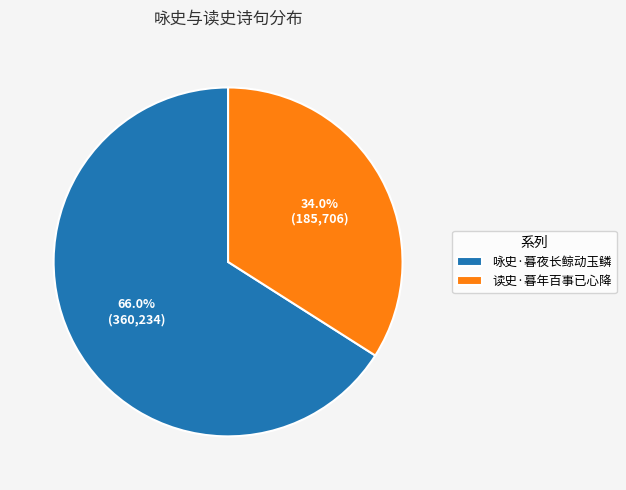

Which category has the smallest portion of the pie?

读史·暮年百事已心降